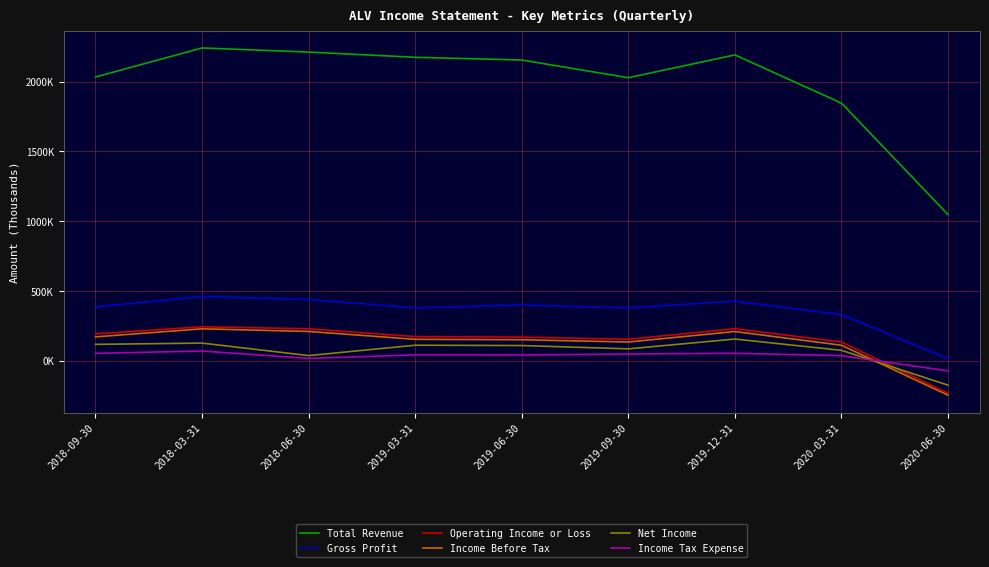

Does the chart display data point markers on the line(s)?

No